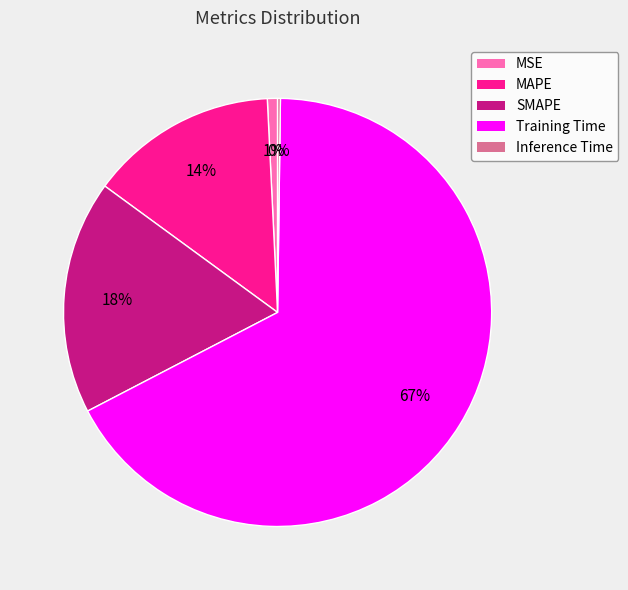

What percentage is the MSE slice, to the nearest percent?

1%